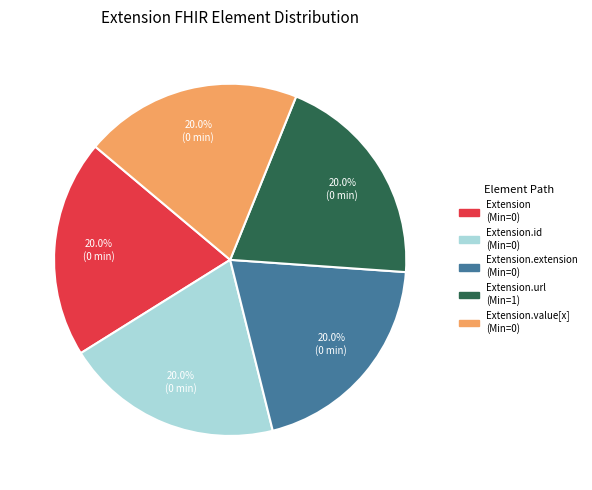

To the nearest percent, what is the average slice percentage?

20%